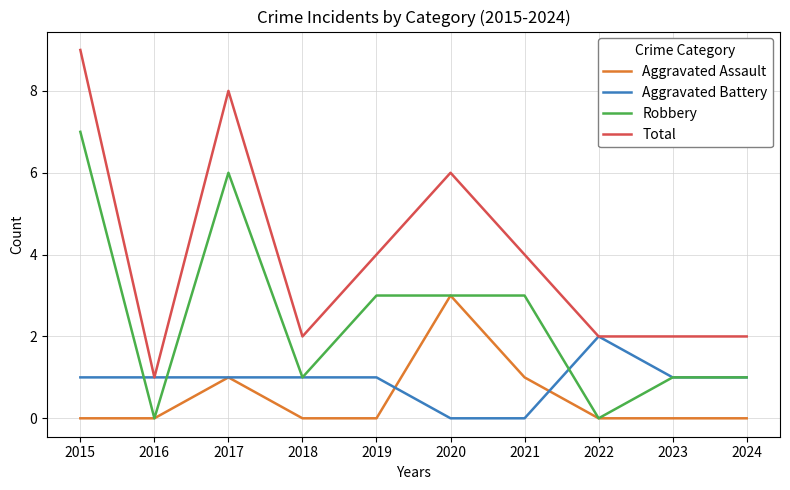

True or false: Total has a value of 1 at 2018.

False